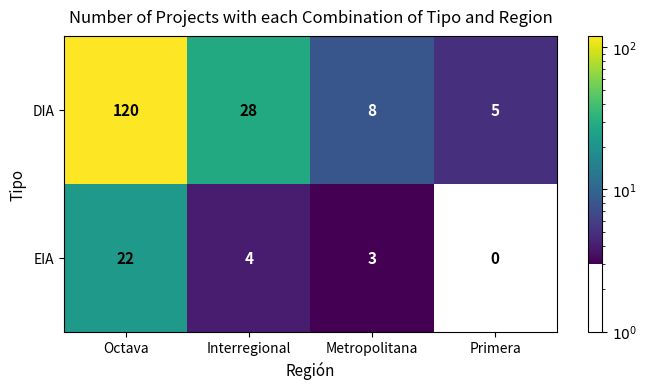

Which series has the largest total across all categories?

DIA